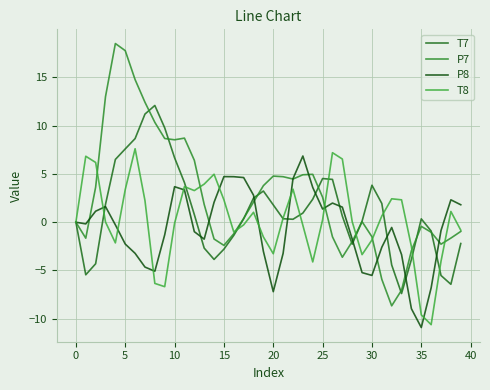

What is the label of the 12th point from the left?

11